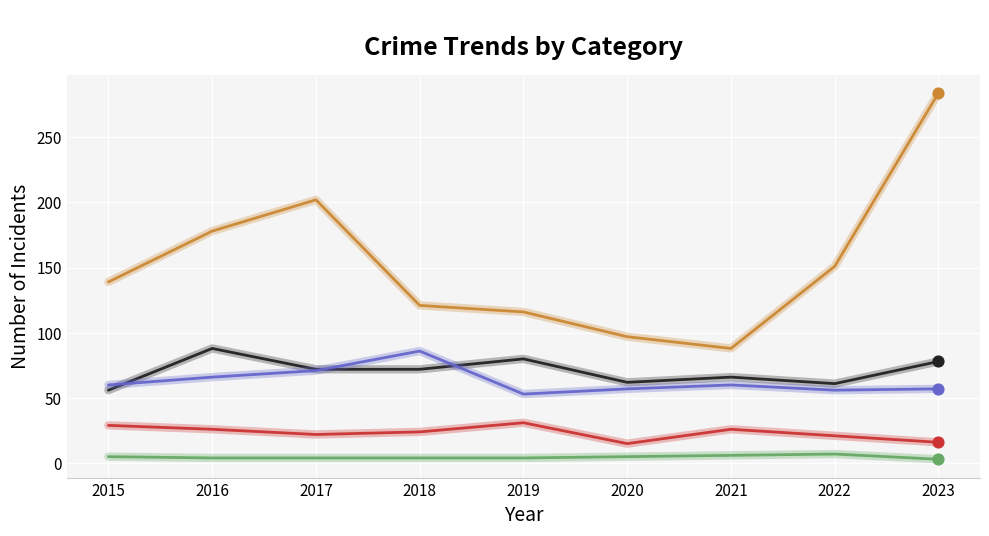

What is the total value across all series at 2022?

296